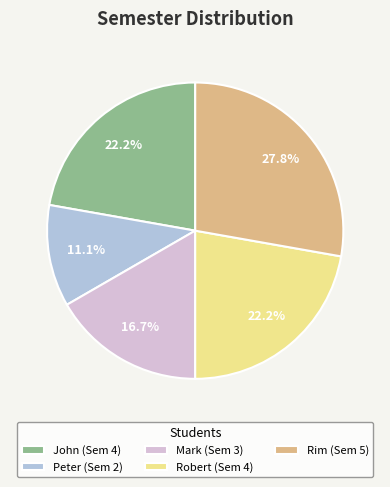

Which has a higher value, Mark (Sem 3) or Rim (Sem 5)?

Rim (Sem 5)